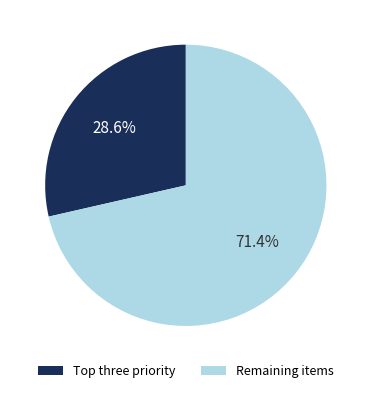

Is there a majority slice in this chart?

Yes